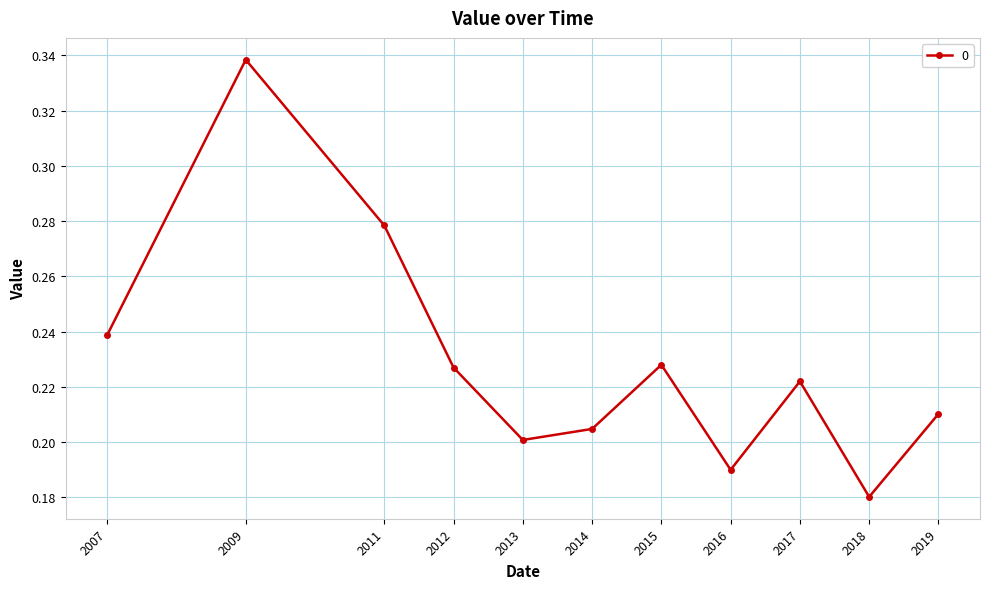

How many interior local peaks (higher than both neighbors) does the data have?

3